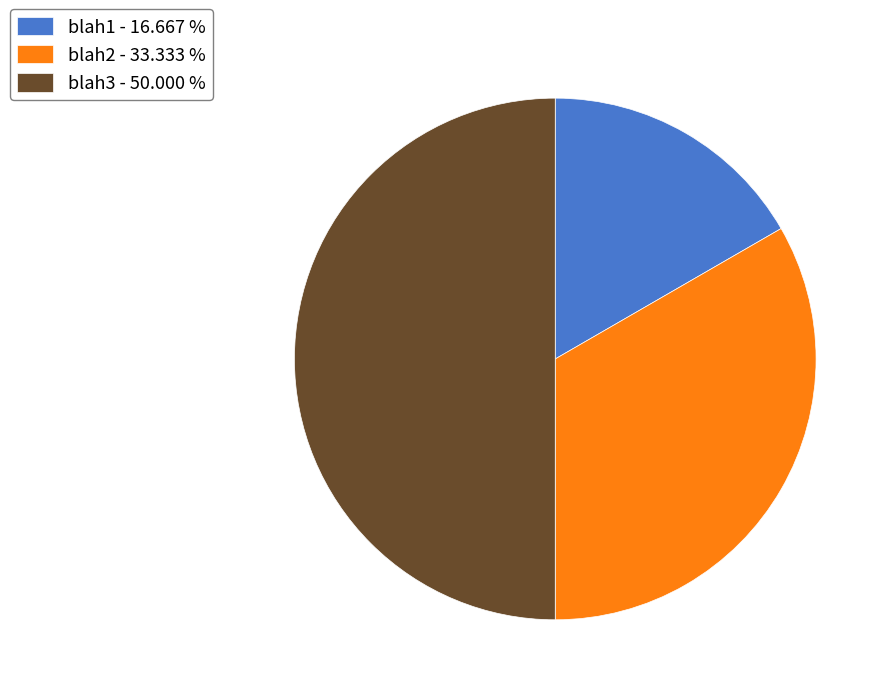

Is blah1 - 16.667 % the majority of the pie?

No